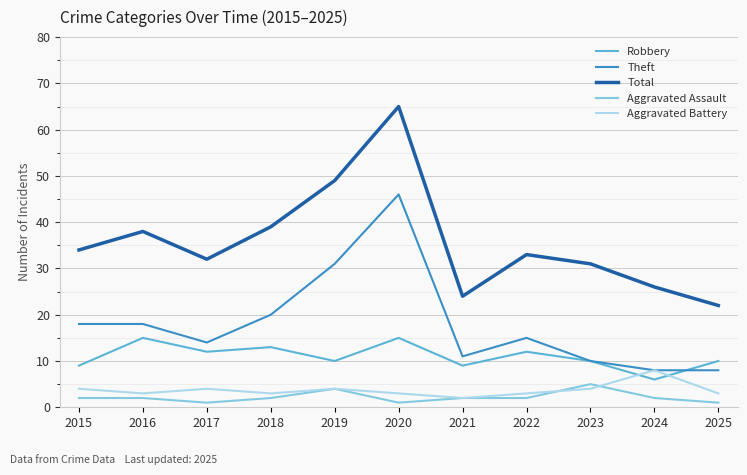

What is the maximum value shown in the chart?

65